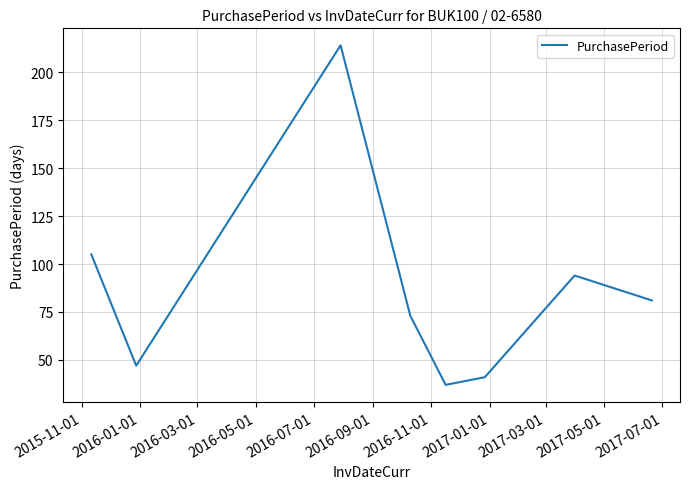

What is the sum of all values?

692